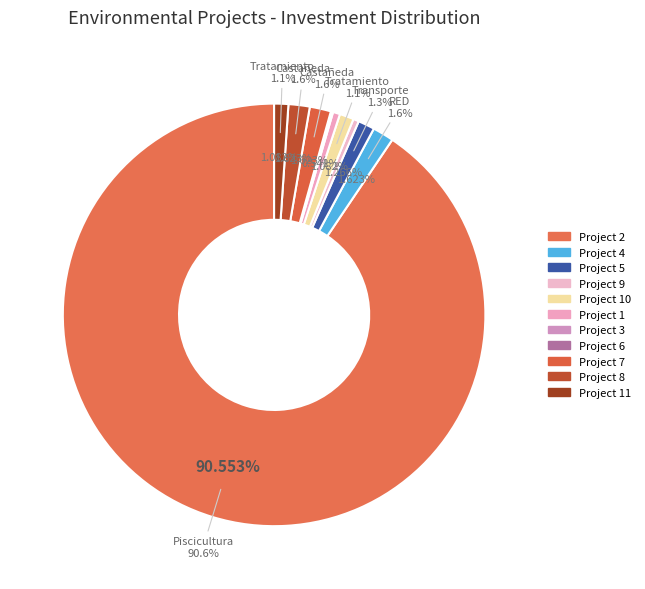

Is Piscicultura Pitrilon the majority of the pie?

Yes